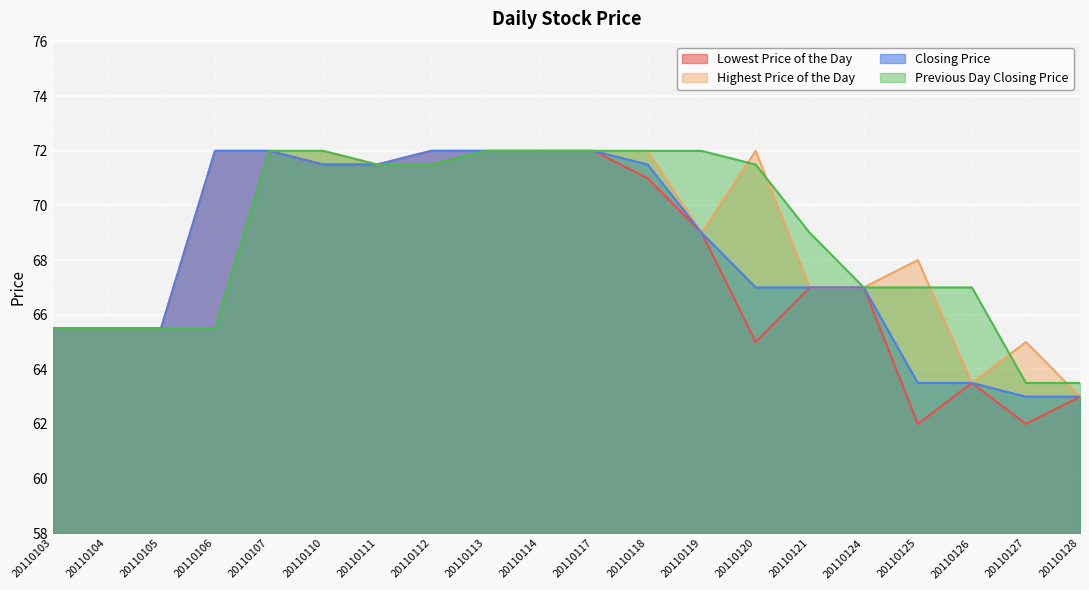

Which series has the widest spread of values?

Lowest Price of the Day